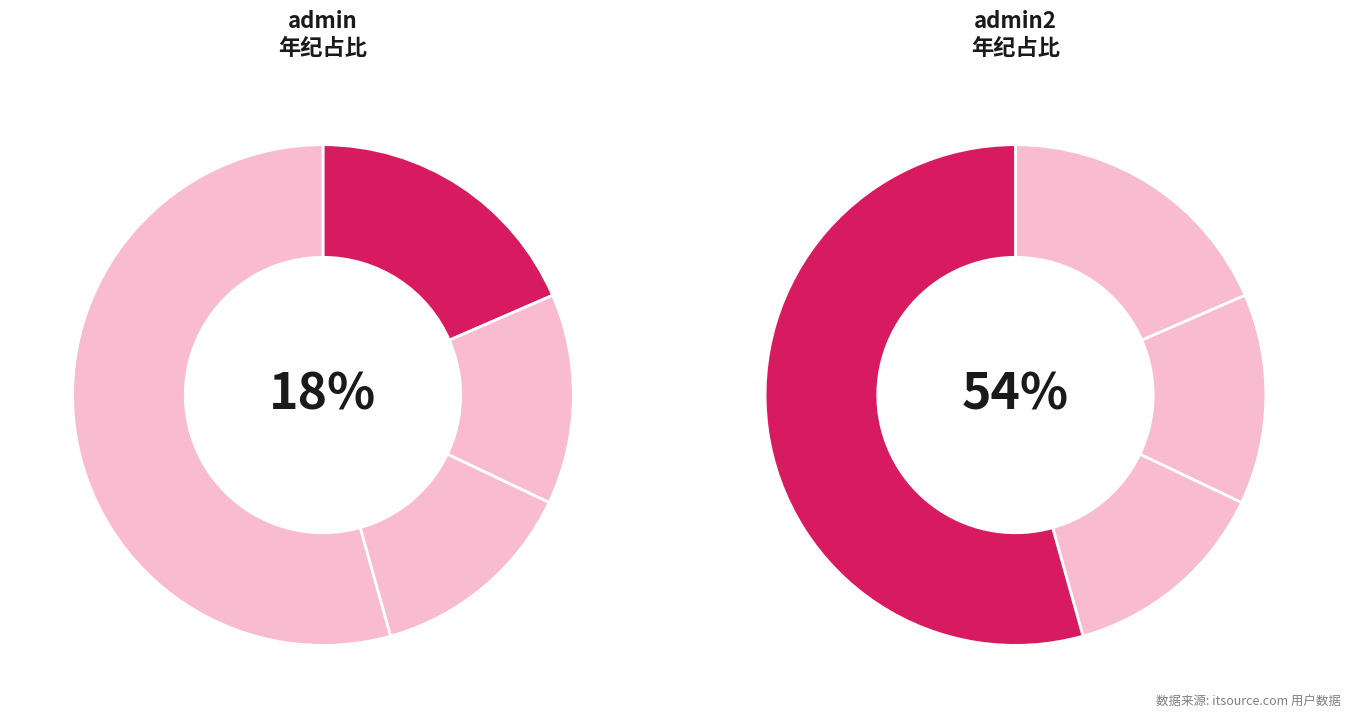

To the nearest percent, what portion does admin represent?

18%